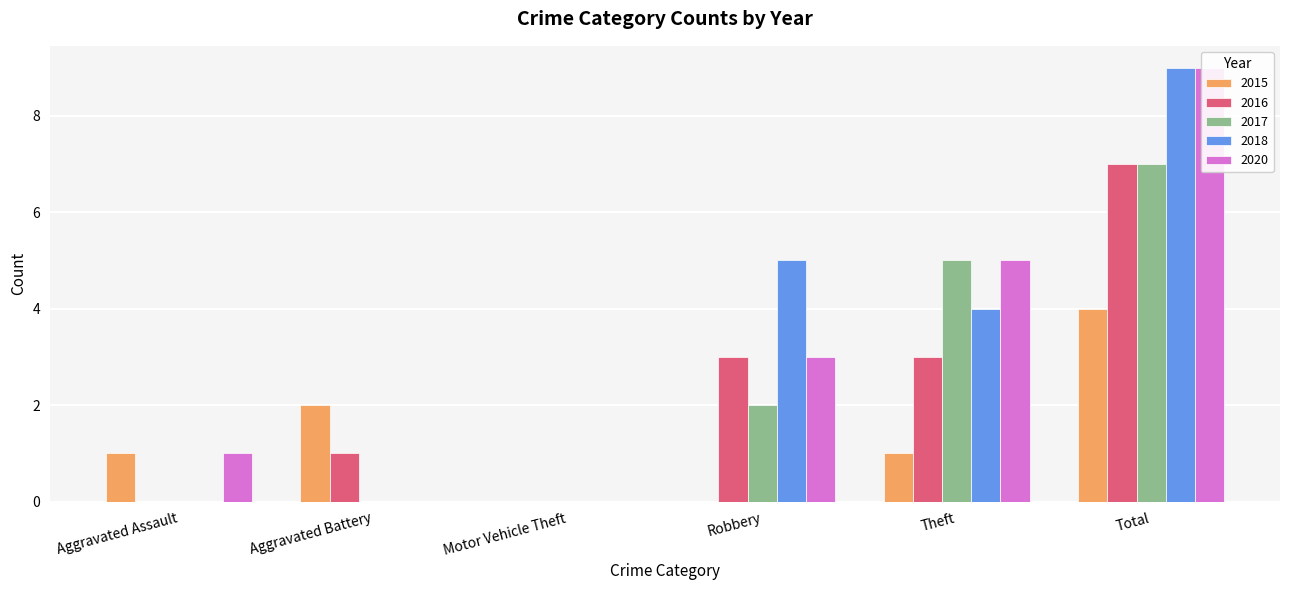

Which category has the highest value across all series?

Total